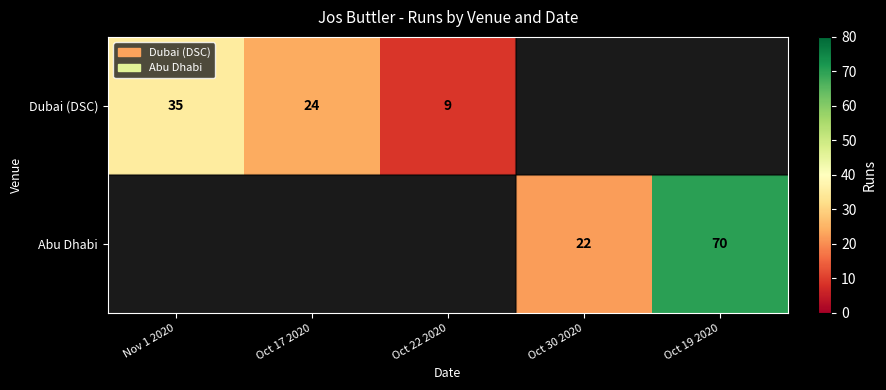

True or false: Abu Dhabi has a value of 22 at Oct 30 2020.

True